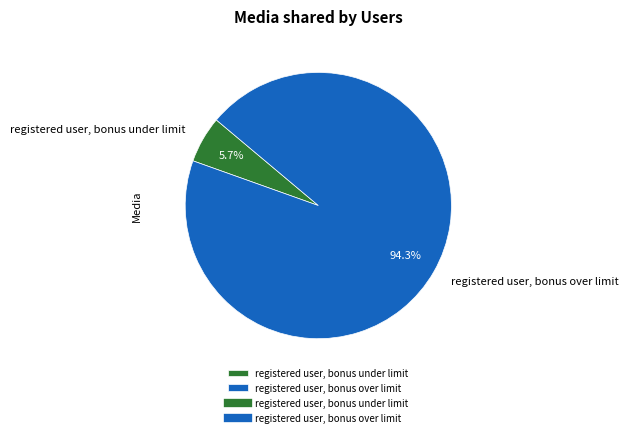

Is there any slice that represents more than half of the pie?

Yes